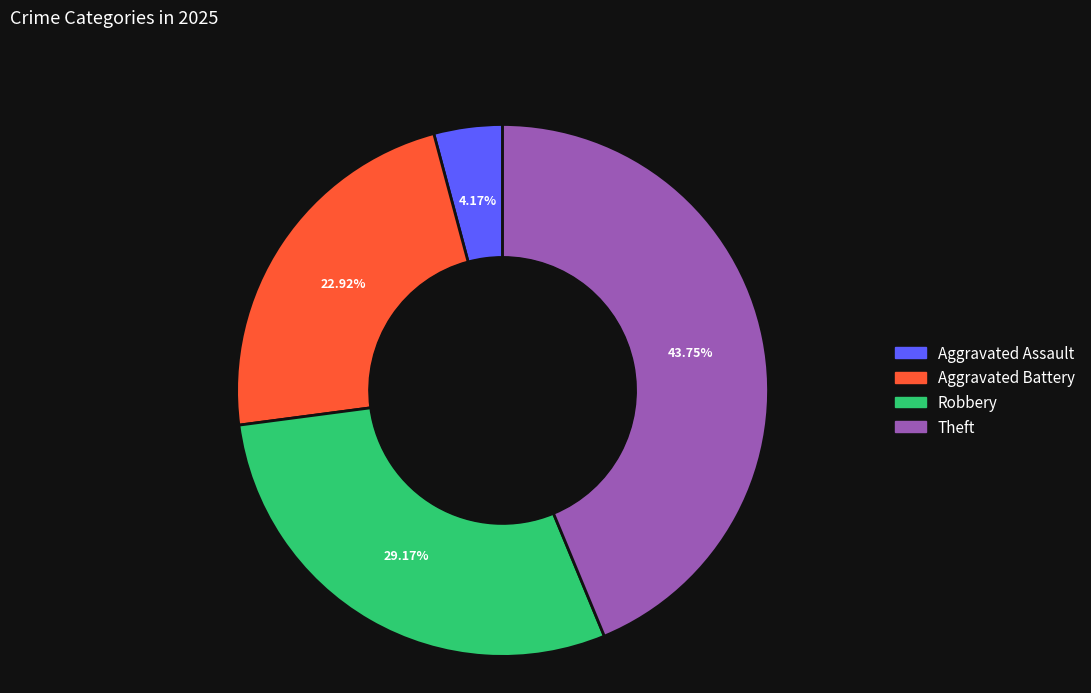

Which has a higher value, Aggravated Battery or Robbery?

Robbery